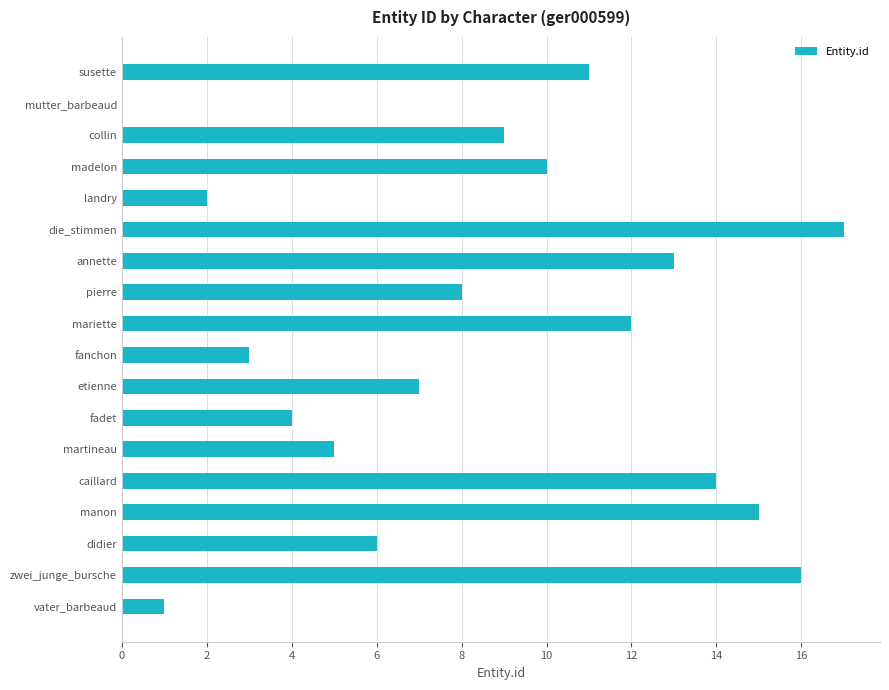

Which has a higher value, fanchon or manon?

manon